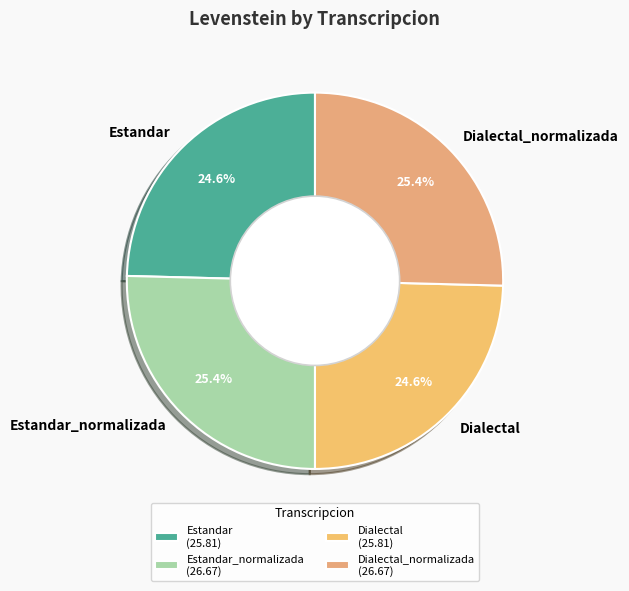

How many slices are in this pie chart?

4